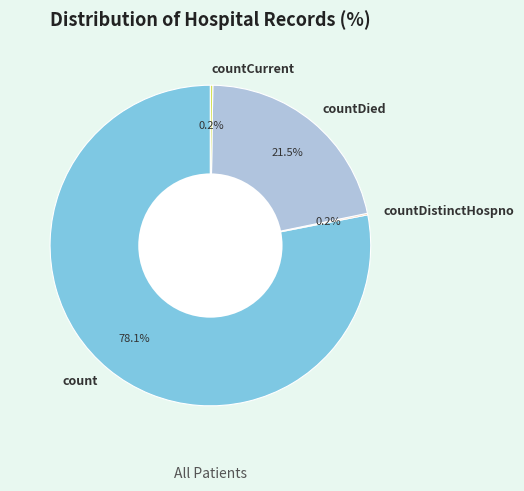

What portion of the pie excludes count?

21.9%